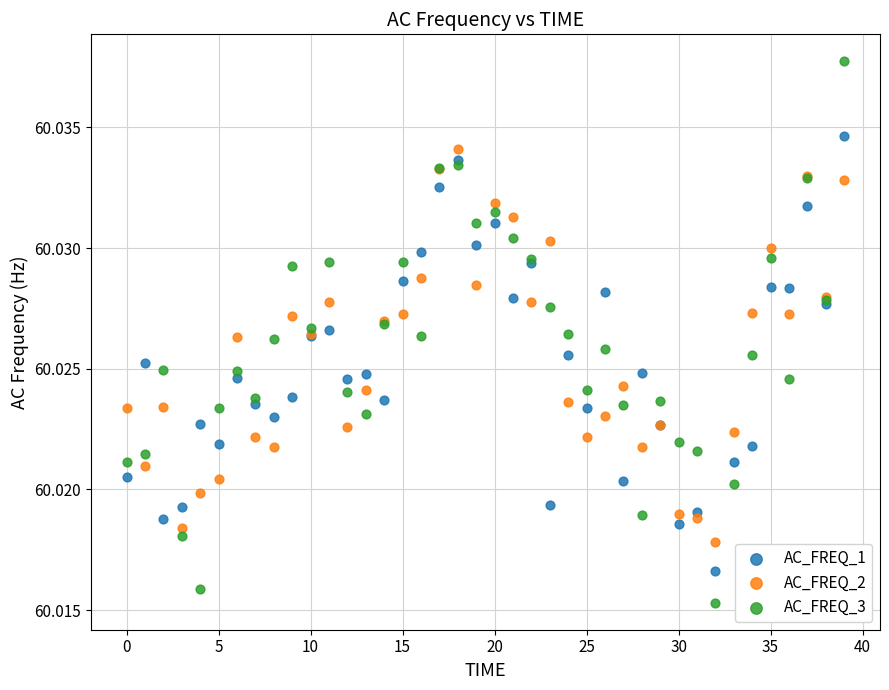

Which series reaches the minimum Y coordinate?

AC_FREQ_3